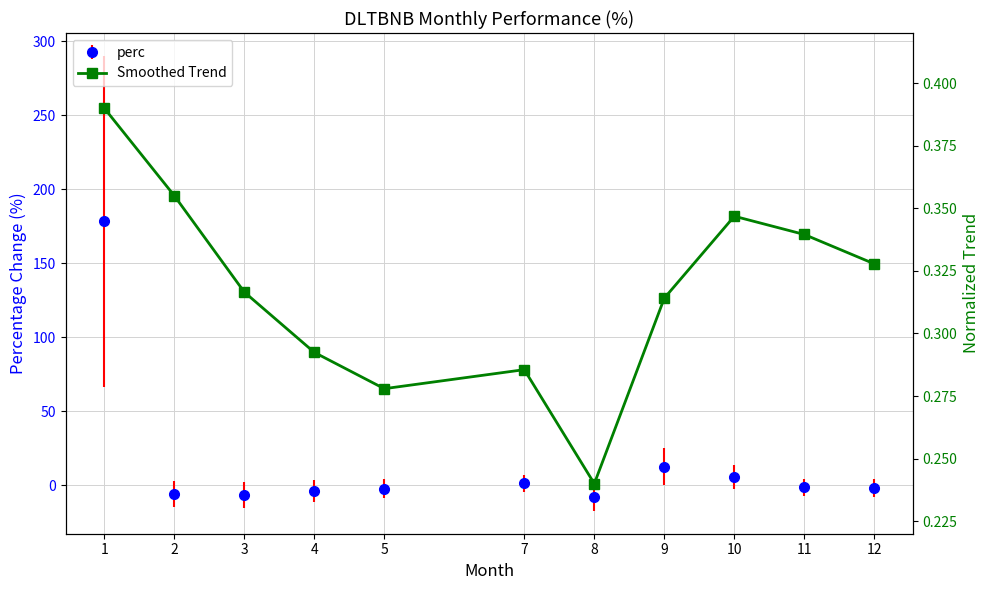

Which has a higher value, 11 or 2?

2